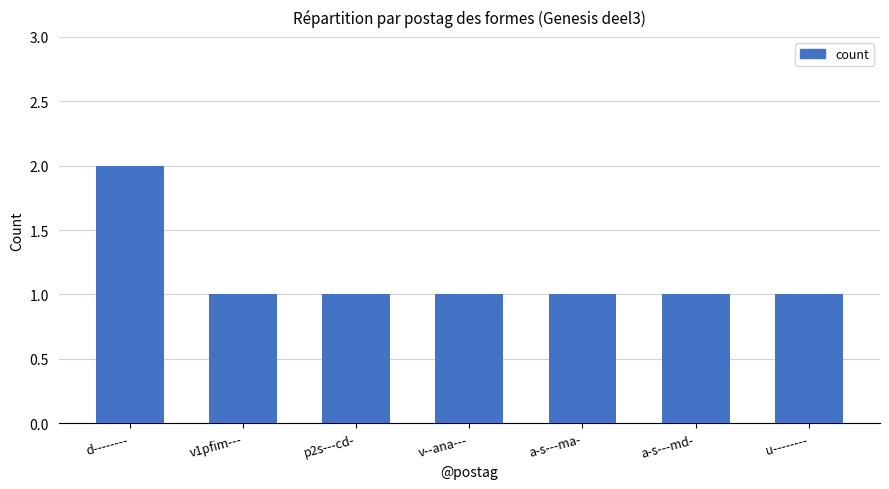

Is it true that the value at a-s---md- is 0?

False